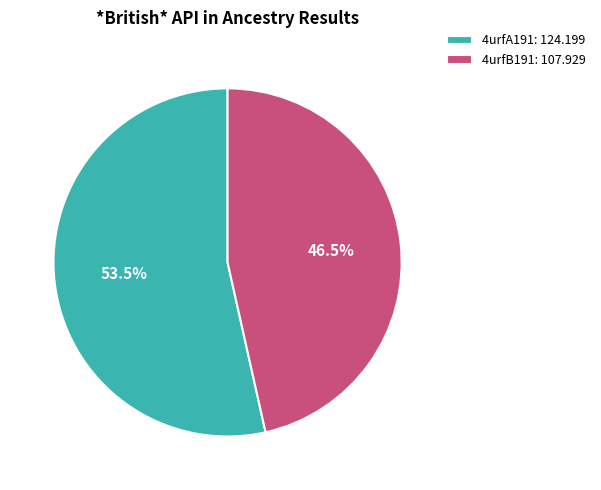

How many slices are in this pie chart?

2